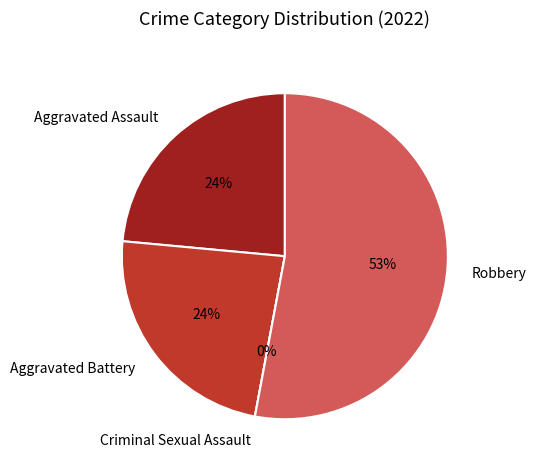

Which category has the biggest portion of the pie?

Robbery